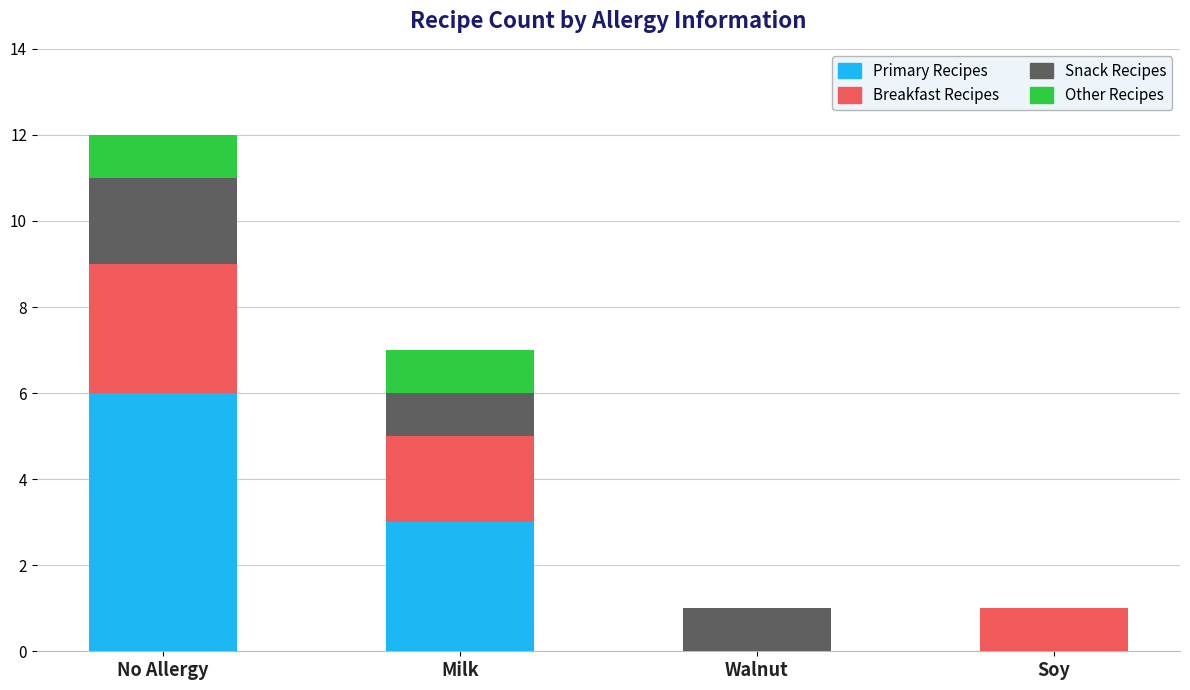

At which category is the sum across all series the highest?

No Allergy